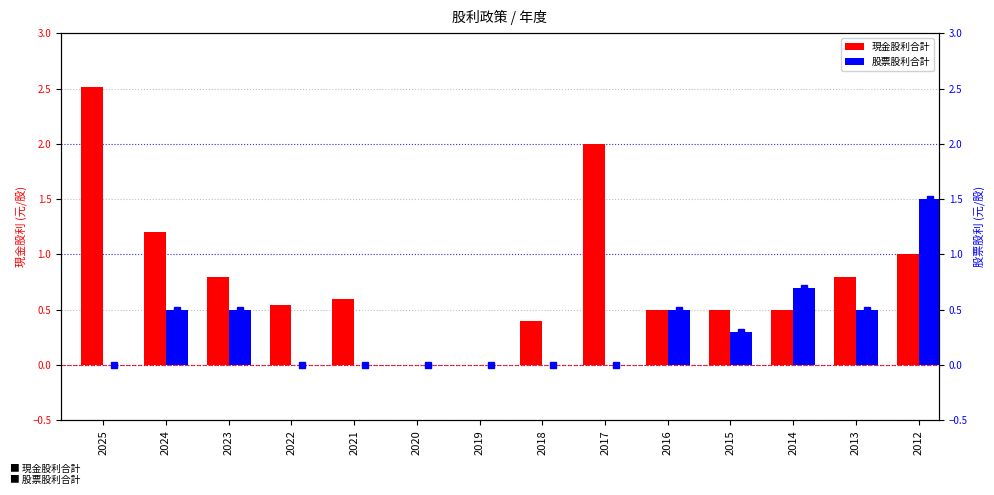

The 現金股利合計 series shows 1.1 at 2019. True or false?

False